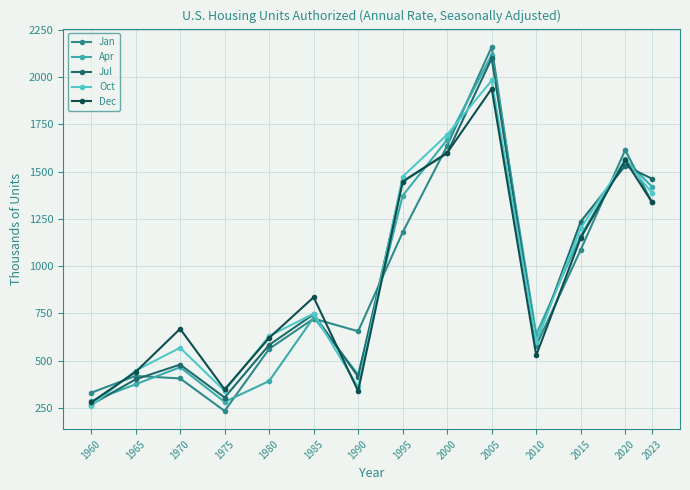

Where is Apr nearest to the value 1199?

2015